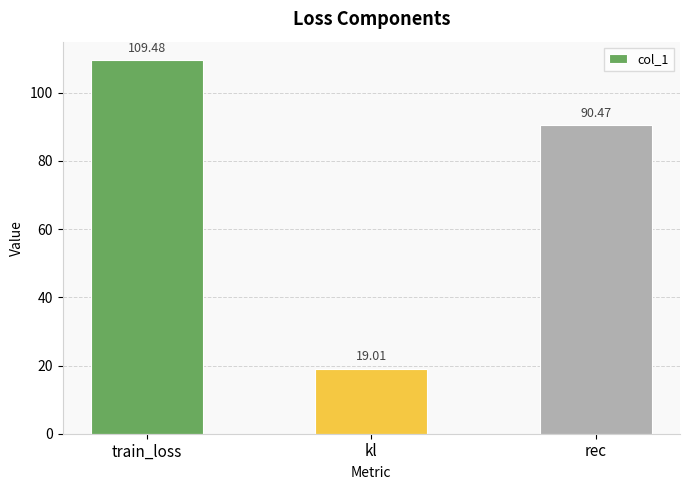

At which category does the chart reach its peak across all series?

train_loss